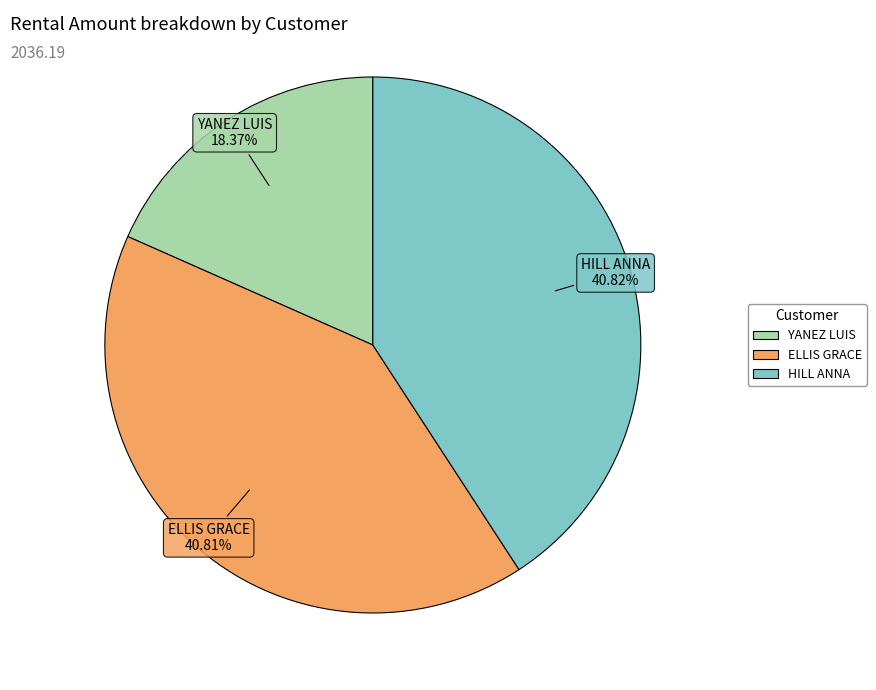

What is the smallest slice in the pie chart?

YANEZ LUIS